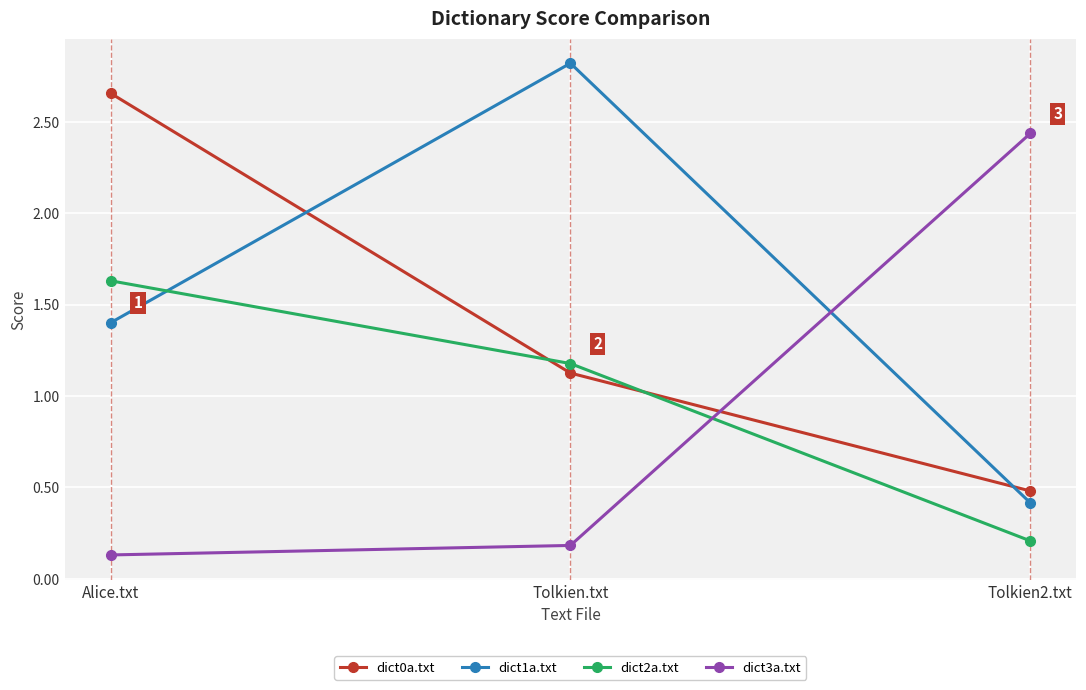

How many data points in dict0a.txt are above 1?

2